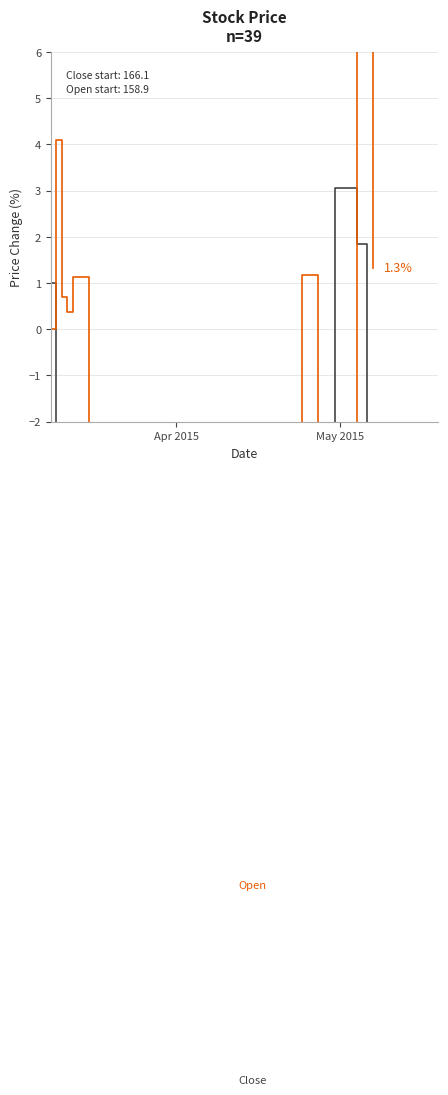

What are all the series names shown in the legend?

Close, Open